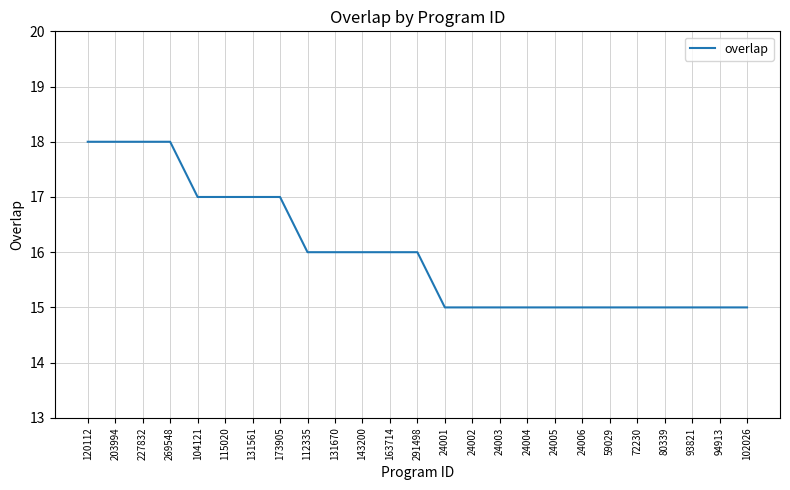

The value at 24003 is 10. True or false?

False